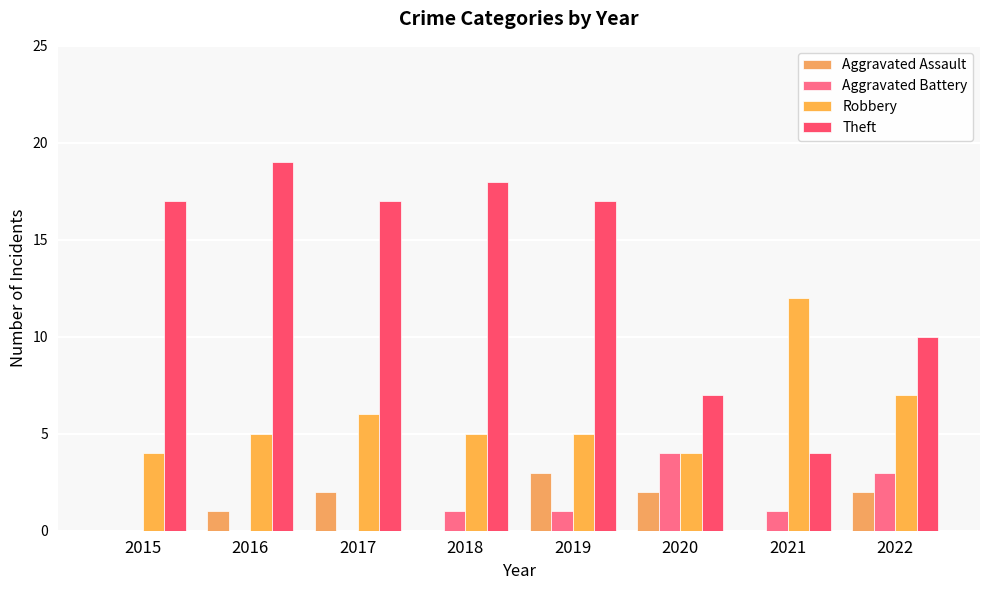

Is it true that Robbery equals 1 at 2016?

False